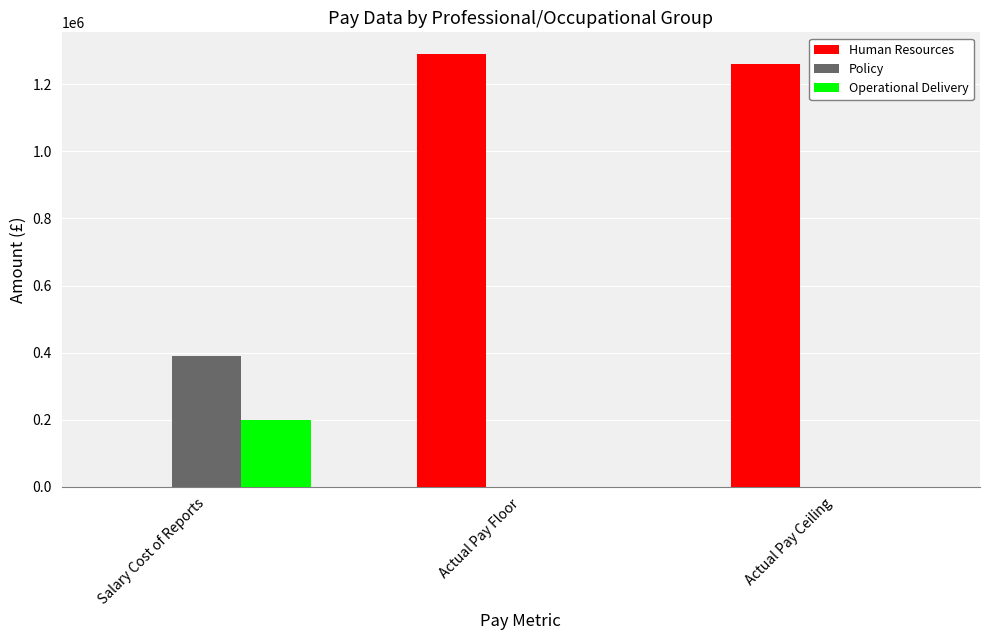

Reading left to right, what are all the values shown in this chart?

Human Resources: Salary Cost of Reports=0	Actual Pay Floor=1290000	Actual Pay Ceiling=1260000
Policy: Salary Cost of Reports=390000	Actual Pay Floor=0	Actual Pay Ceiling=0
Operational Delivery: Salary Cost of Reports=200000	Actual Pay Floor=0	Actual Pay Ceiling=0